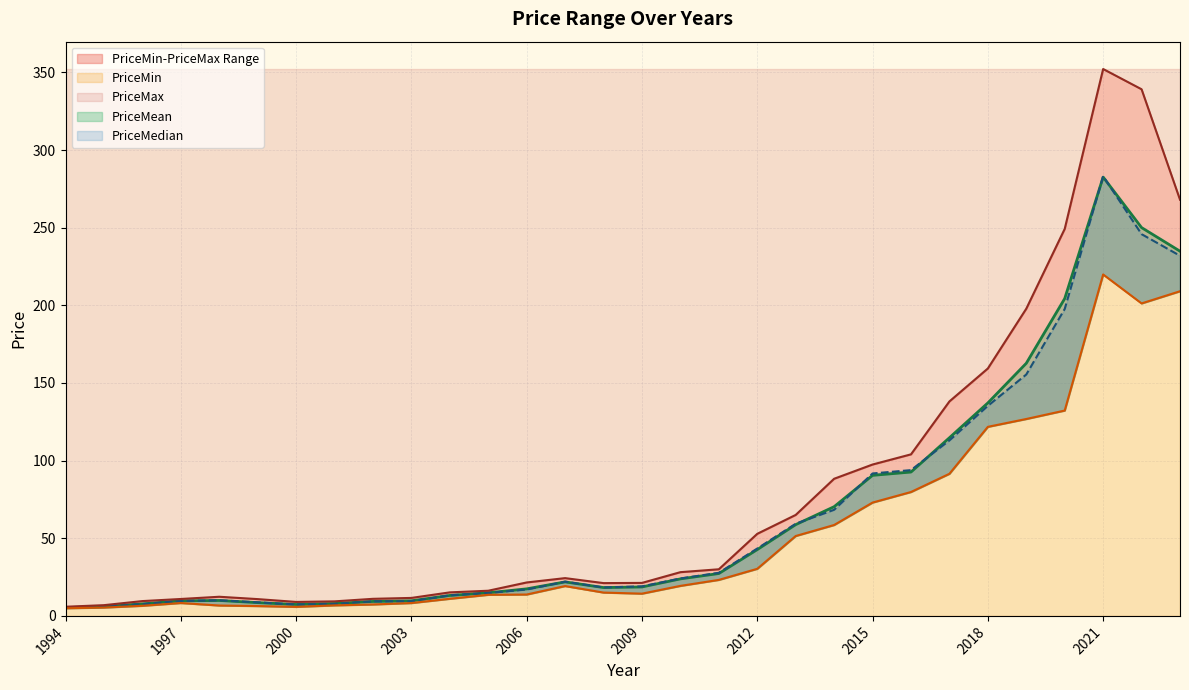

Reading right to left, list all the values displayed in this chart.

PriceMin: 2023=209.1	2022=201.2	2021=219.9	2020=132.2	2019=126.8	2018=121.7	2017=91.5	2016=79.8	2015=73.0	2014=58.5	2013=51.4	2012=30.3	2011=23.2	2010=19.3	2009=14.3	2008=15.0	2007=19.2	2006=13.8	2005=13.6	2004=11.0	2003=8.3	2002=7.4	2001=6.8	2000=5.8	1999=6.3	1998=6.7	1997=8.3	1996=6.5	1995=5.4	1994=4.9
PriceMax: 2023=268.0	2022=339.1	2021=352.2	2020=249.2	2019=197.8	2018=159.3	2017=138.1	2016=104.0	2015=97.5	2014=88.3	2013=65.0	2012=52.9	2011=30.0	2010=28.2	2009=21.2	2008=21.1	2007=24.3	2006=21.5	2005=16.2	2004=15.2	2003=11.6	2002=11.0	2001=9.4	2000=9.0	1999=10.8	1998=12.3	1997=10.9	1996=9.5	1995=6.9	1994=5.9
PriceMean: 2023=234.8	2022=250.0	2021=282.6	2020=204.4	2019=162.7	2018=137.1	2017=114.7	2016=92.6	2015=90.5	2014=70.3	2013=58.8	2012=42.7	2011=27.3	2010=23.8	2009=18.6	2008=18.3	2007=21.9	2006=17.4	2005=14.9	2004=13.2	2003=9.7	2002=9.3	2001=8.0	2000=7.4	1999=8.6	1998=9.9	1997=9.7	1996=7.7	1995=6.0	1994=5.4
PriceMedian: 2023=231.9	2022=245.8	2021=283.1	2020=197.6	2019=155.4	2018=135.3	2017=113.0	2016=93.9	2015=91.7	2014=68.3	2013=59.3	2012=43.4	2011=27.8	2010=24.1	2009=19.0	2008=18.3	2007=22.0	2006=17.0	2005=14.8	2004=13.3	2003=9.4	2002=9.4	2001=7.7	2000=7.3	1999=8.7	1998=10.0	1997=9.6	1996=7.6	1995=6.0	1994=5.4